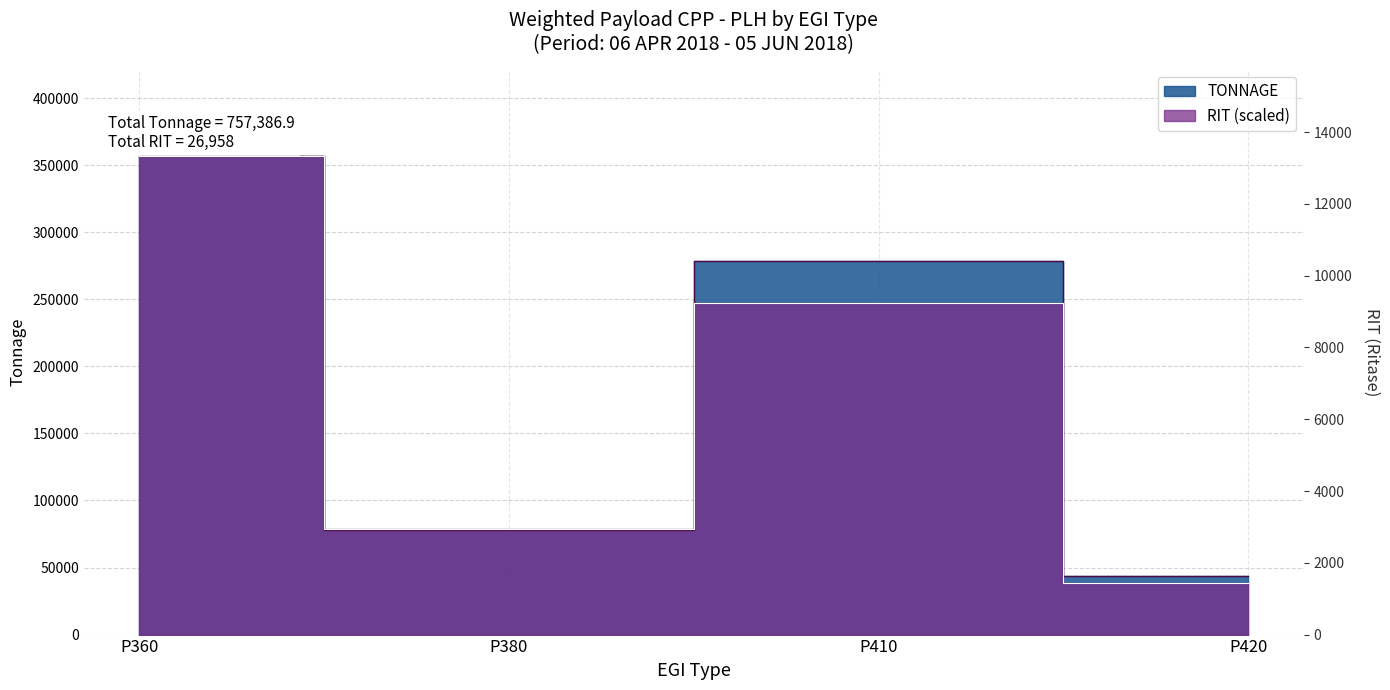

At which label does TONNAGE reach its peak?

P360